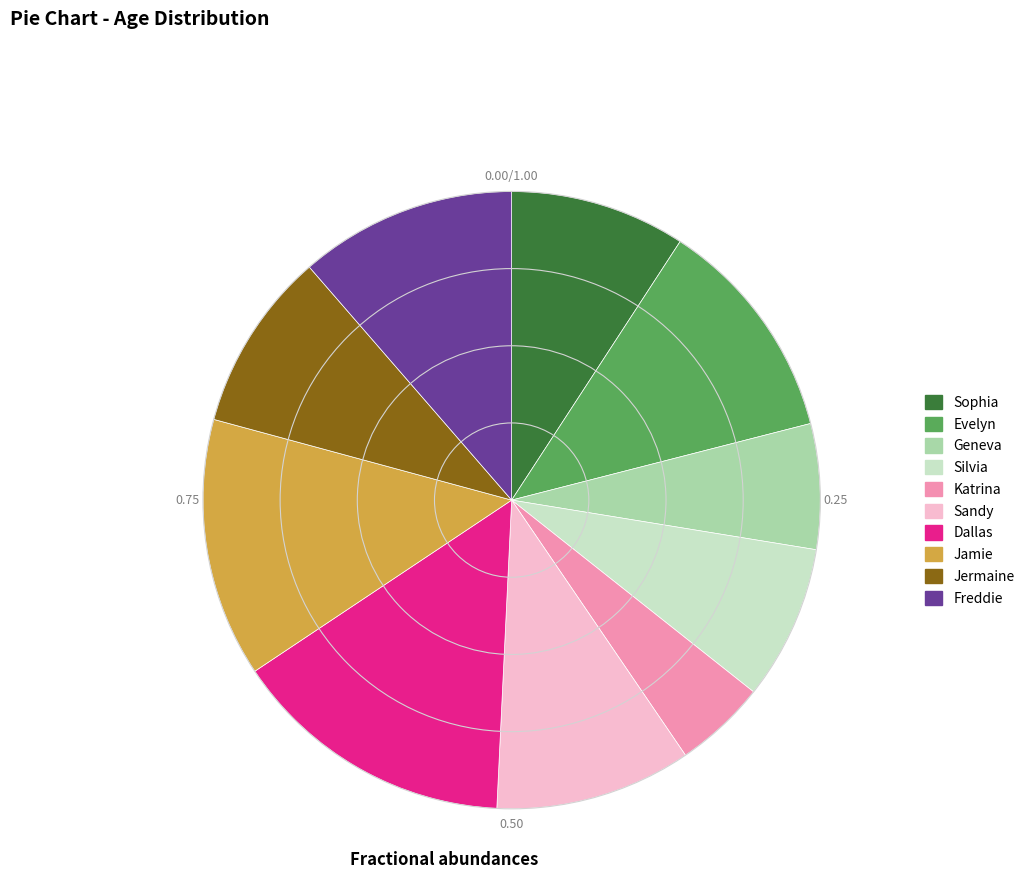

Is it true that Geneva is 7% of the pie?

True